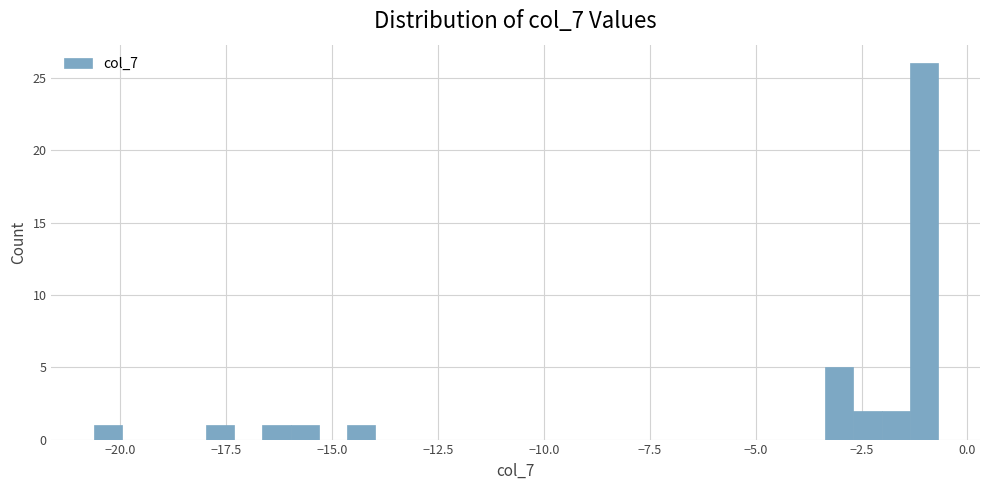

Around what value on the x-axis is the tallest bar? Give the approximate position of its centre, as read against the axis.

-1.0